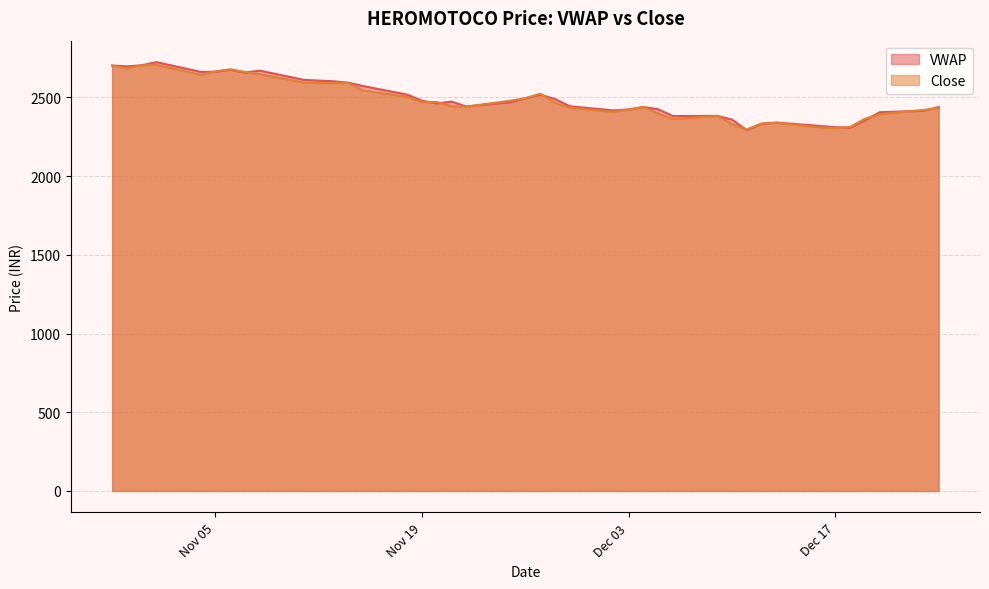

Does the chart display data point markers on the line(s)?

No